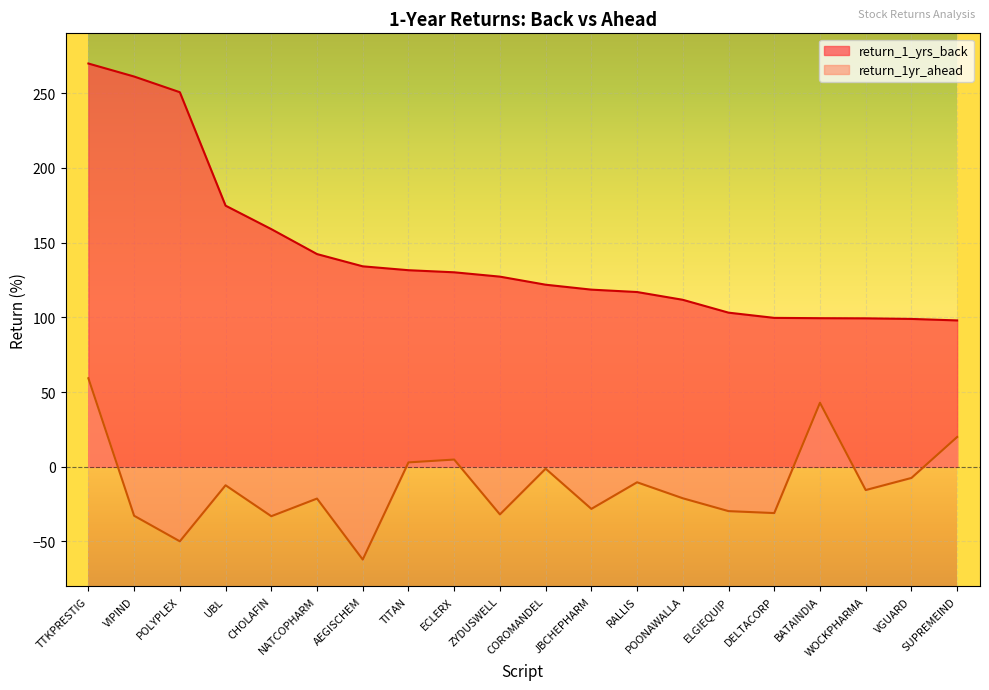

True or false: return_1_yrs_back and return_1yr_ahead intersect in this chart.

False